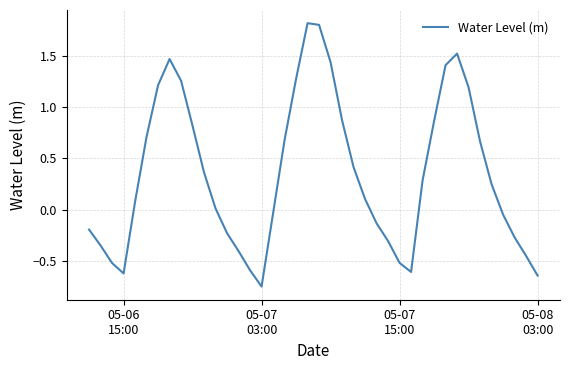

What is the maximum value shown in the chart?

1.8